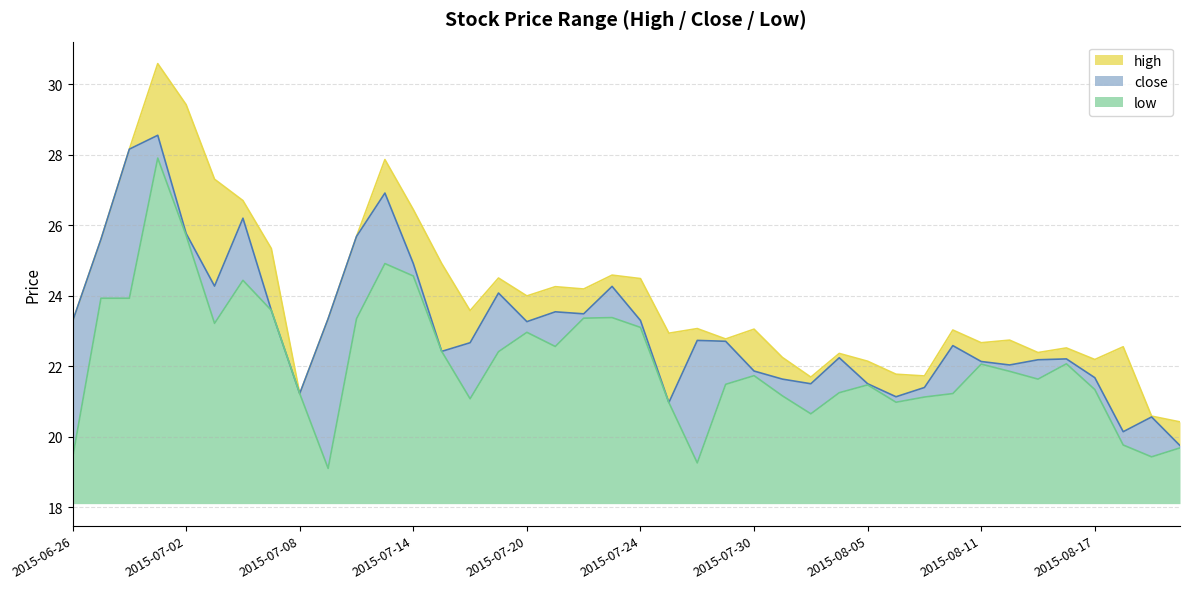

Which has a higher value, 2015-06-30 or 2015-08-12?

2015-06-30